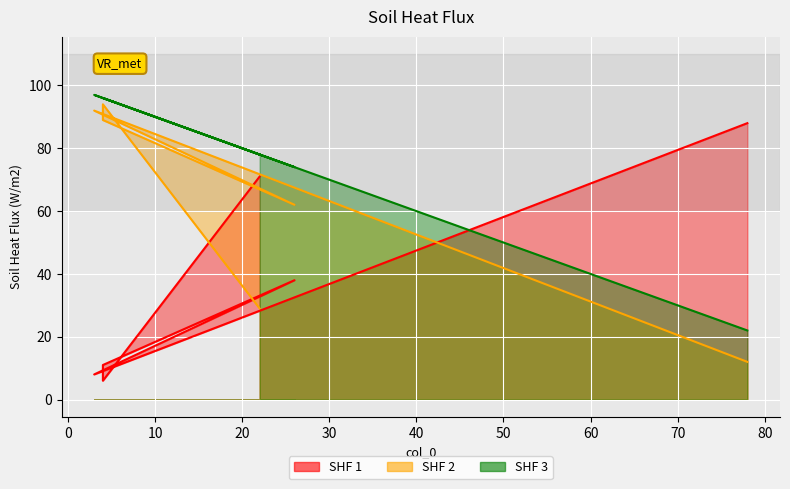

What is the highest value of the col_1 series?

97